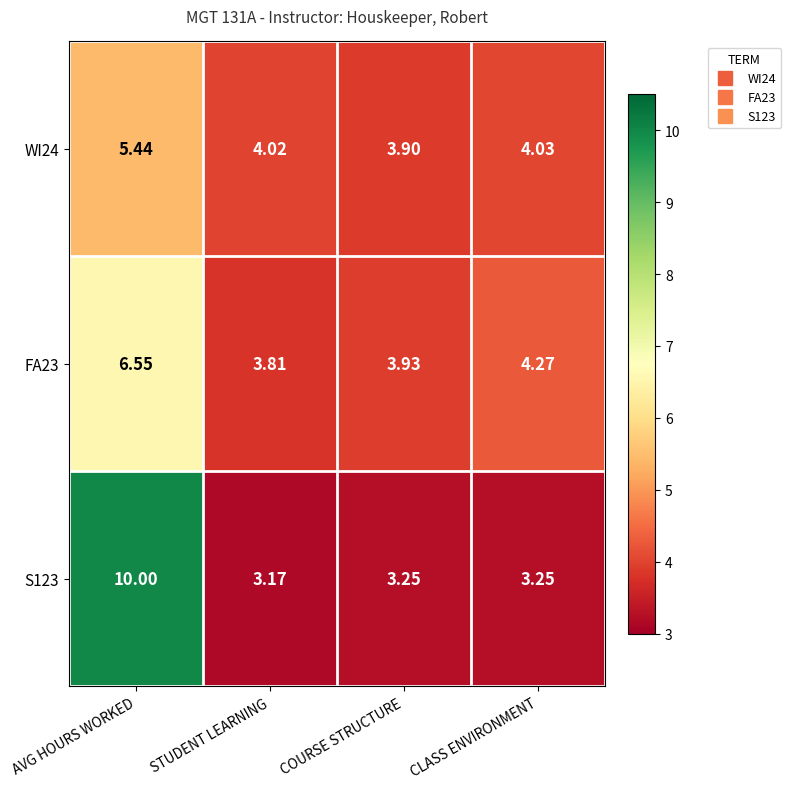

Which category has the lowest value in the WI24 series?

COURSE STRUCTURE